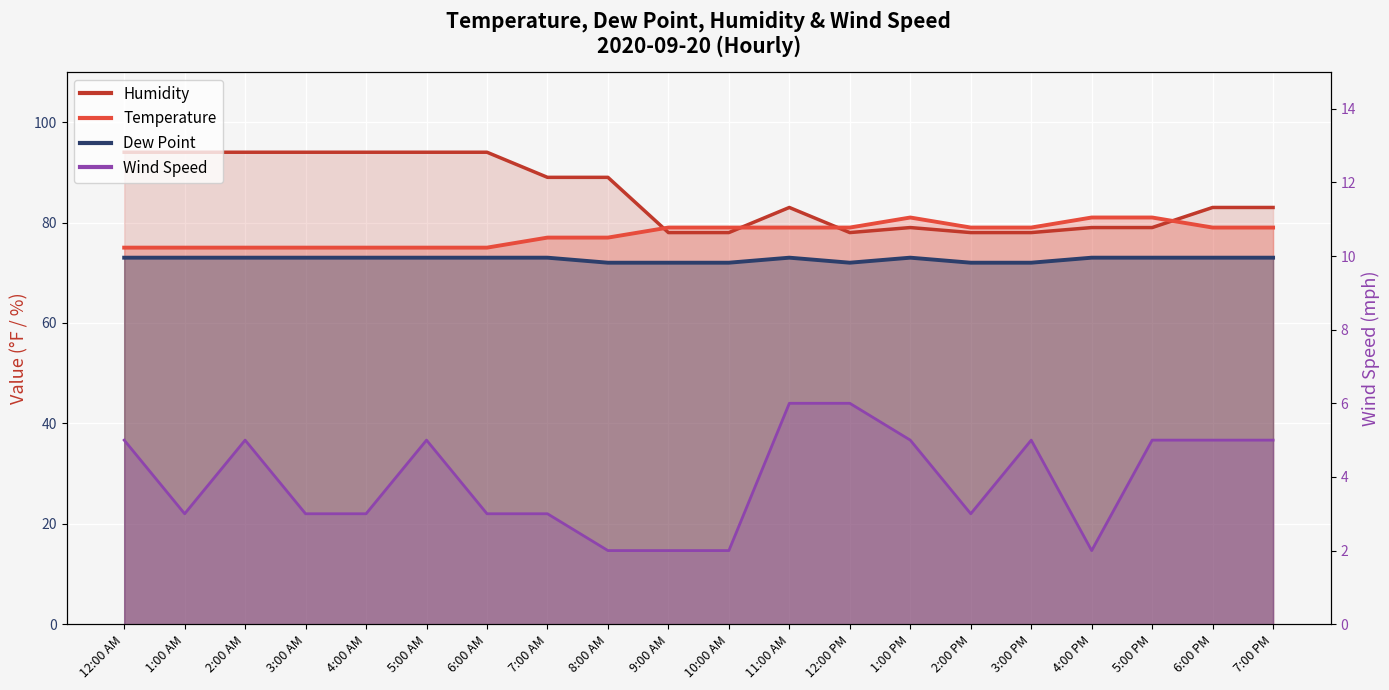

The chart shows a value of 5 at 5:00 AM. True or false?

True